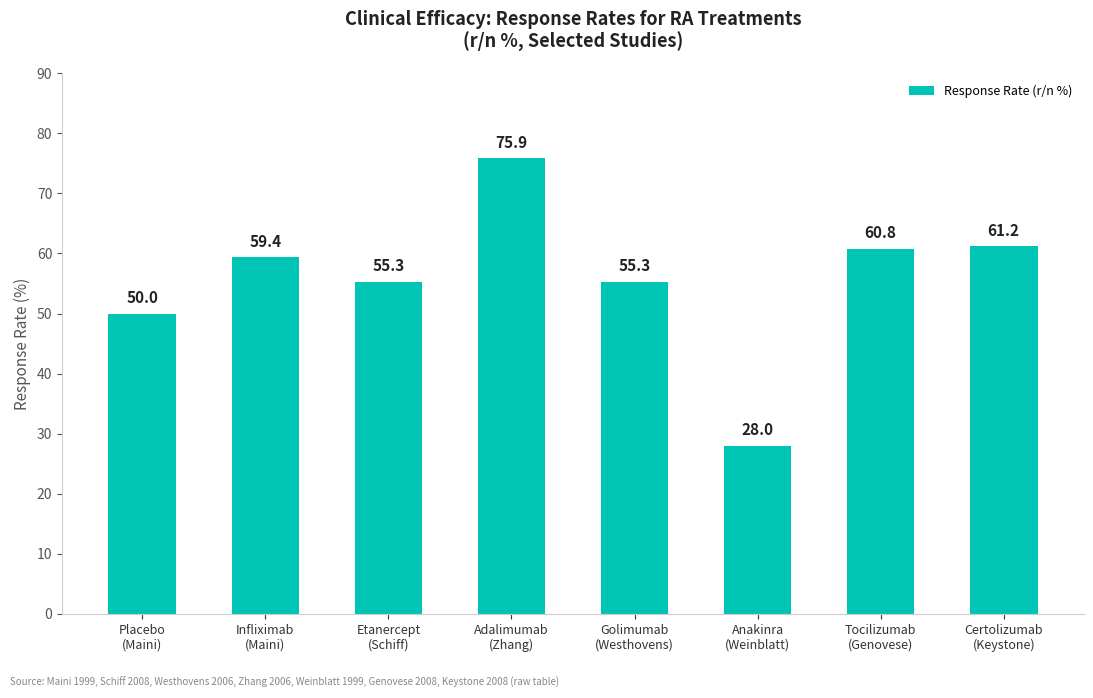

What is the difference between the maximum and minimum values?

47.9